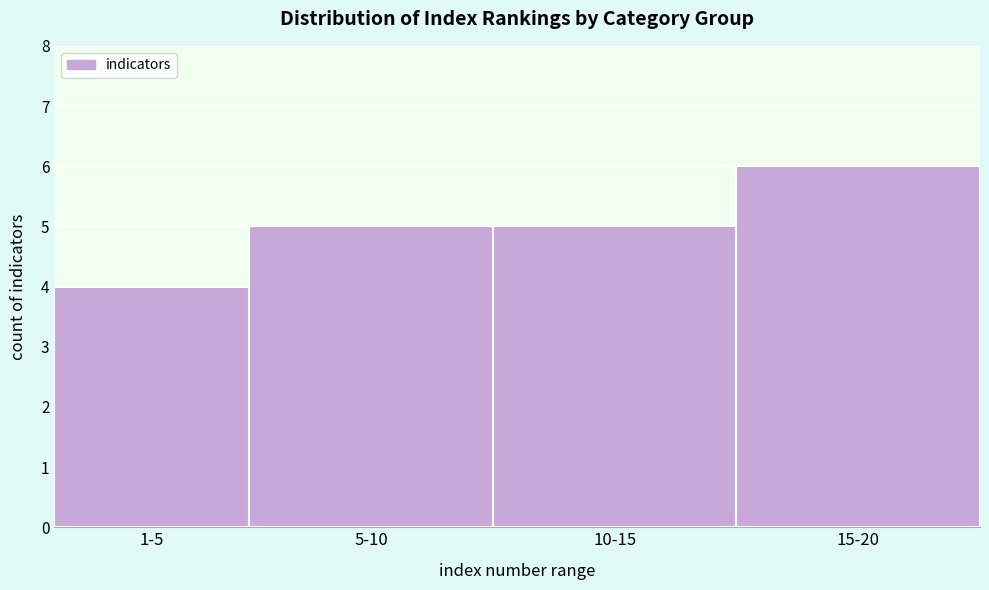

Reading right to left, transcribe all the data shown in this chart.

15-20=6	10-15=5	5-10=5	1-5=4